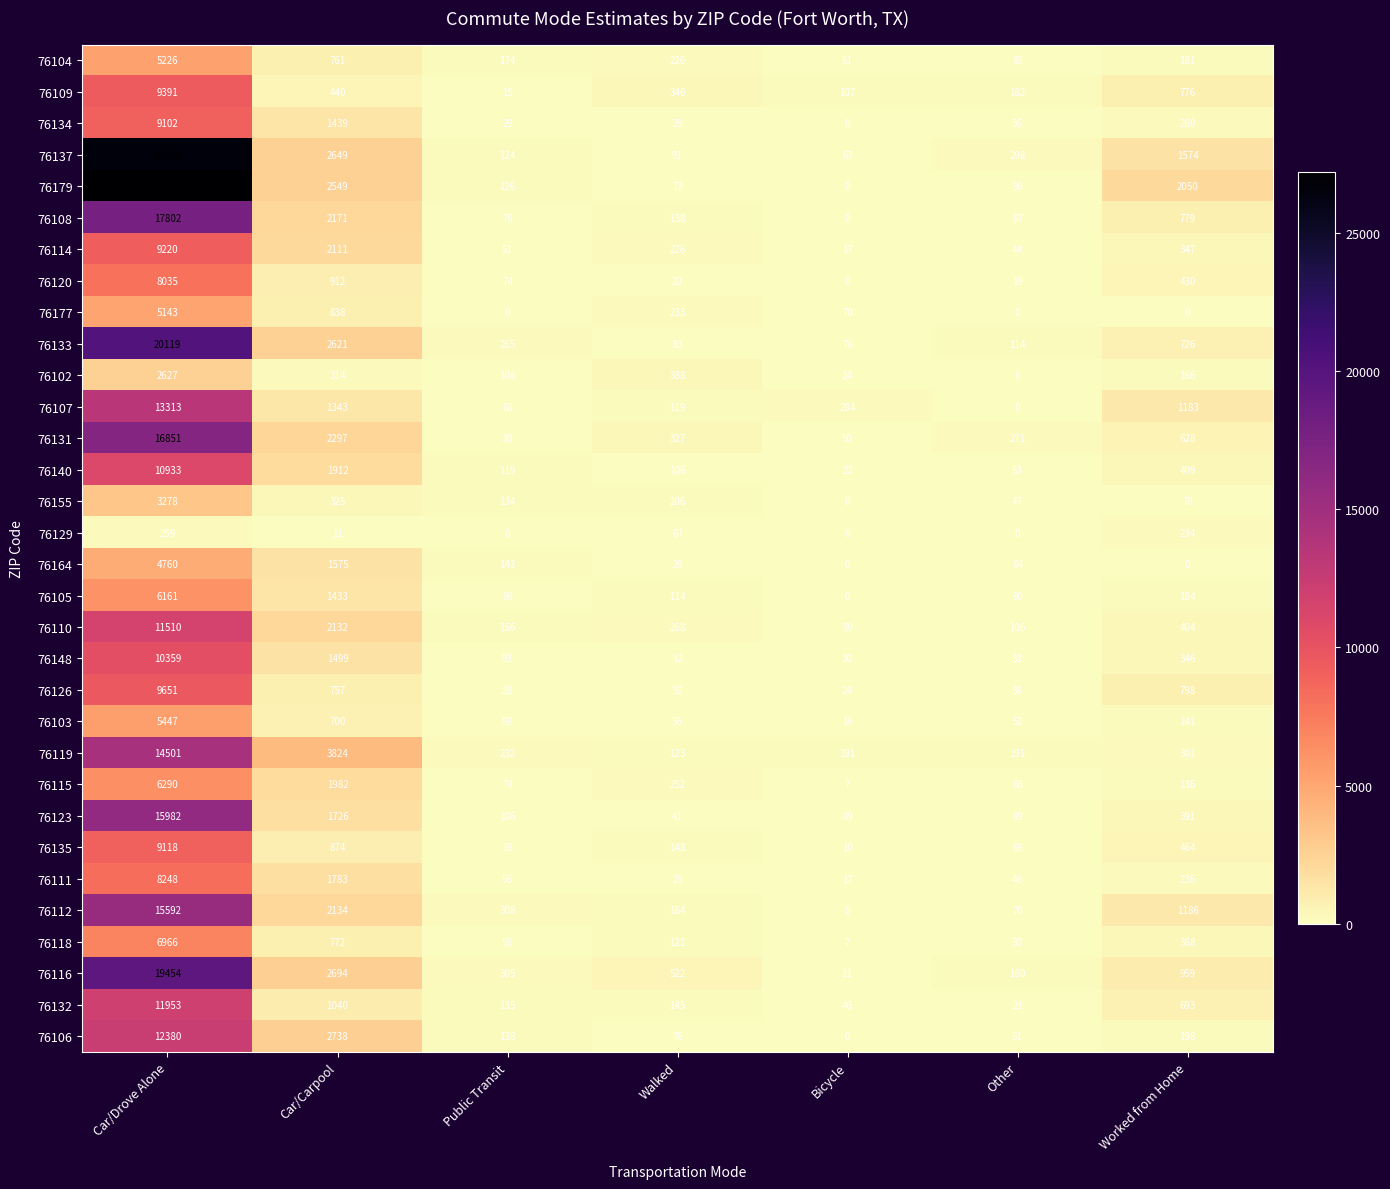

At how many categories does at least one series exceed 15094?

1